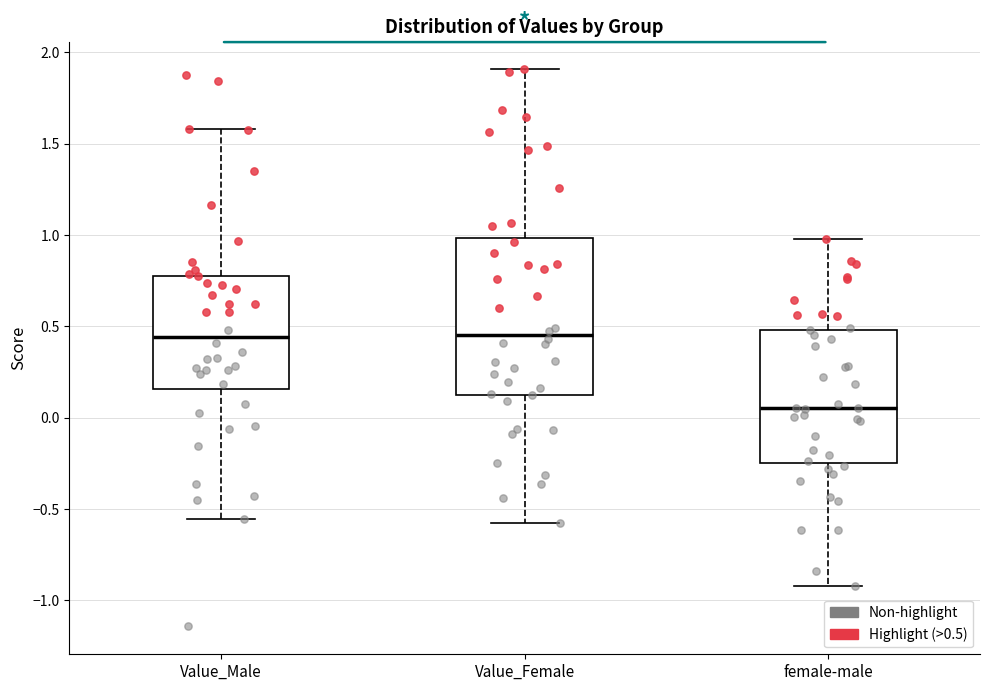

Reading left to right, transcribe this box plot: for each box, give where its median line is, the range the box spans, and where its two whiskers end, as read against the y-axis. The values are not printed on the chart, so give them approximately, as read against the axis.

Value_Male: median 0.45, box 0.15 to 0.80, whiskers -0.55 to 1.60
Value_Female: median 0.45, box 0.15 to 1.00, whiskers -0.60 to 1.90
female-male: median 0.05, box -0.25 to 0.50, whiskers -0.90 to 1.00